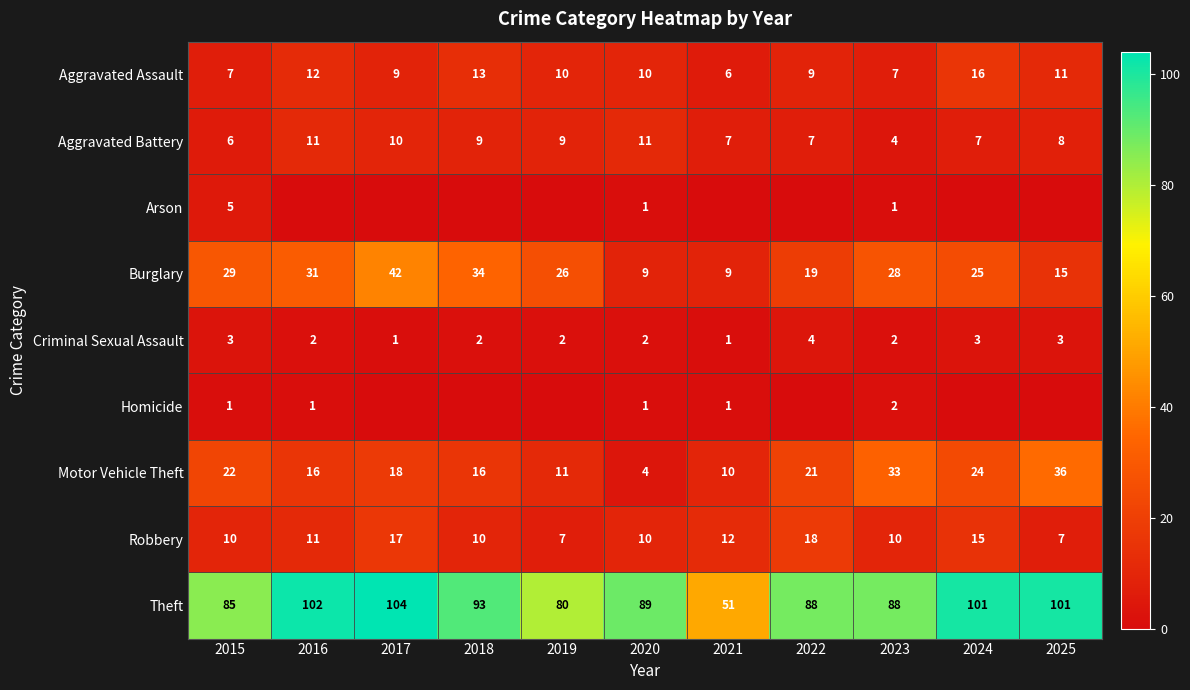

The value of Robbery at 2022 is 18. True or false?

True